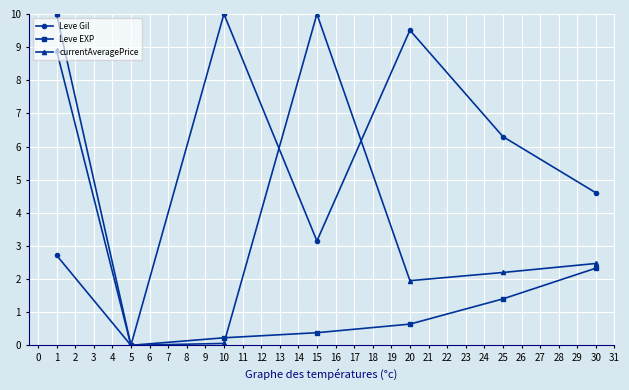

Which category has the lowest value in the Leve Gil series?

5